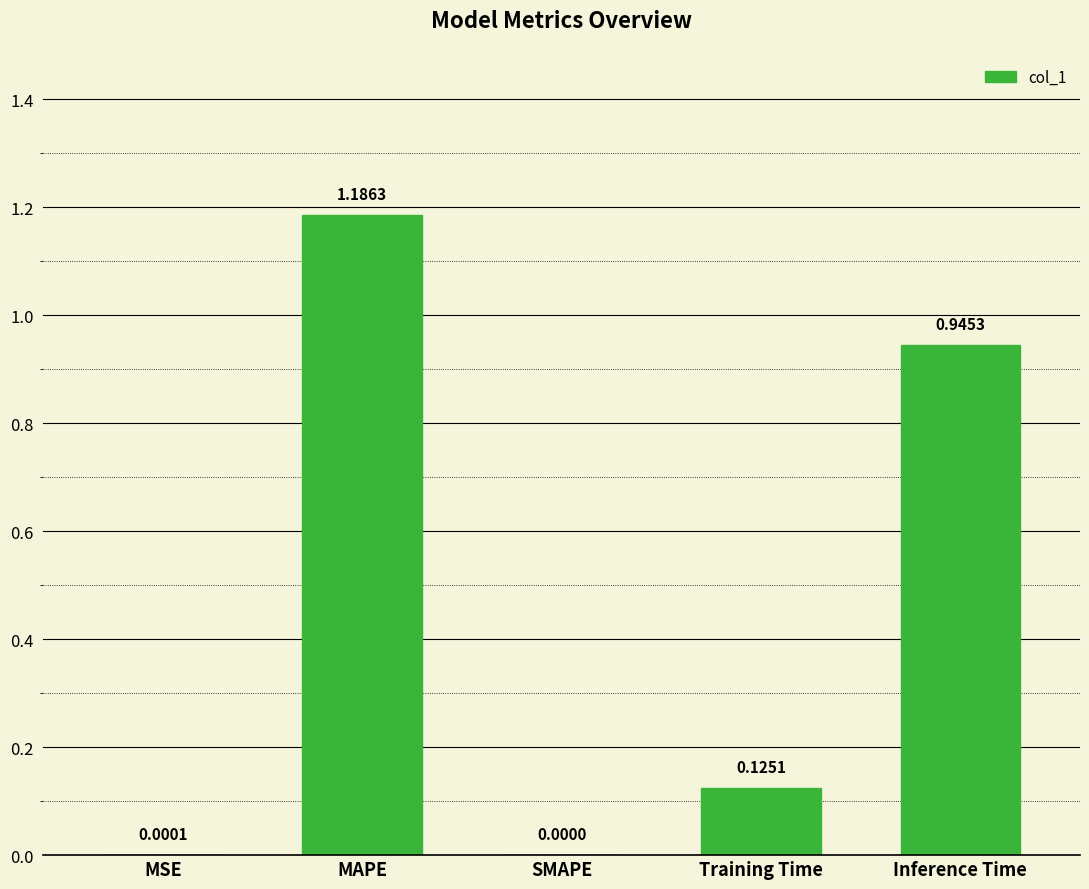

How many categories are shown in the chart?

5